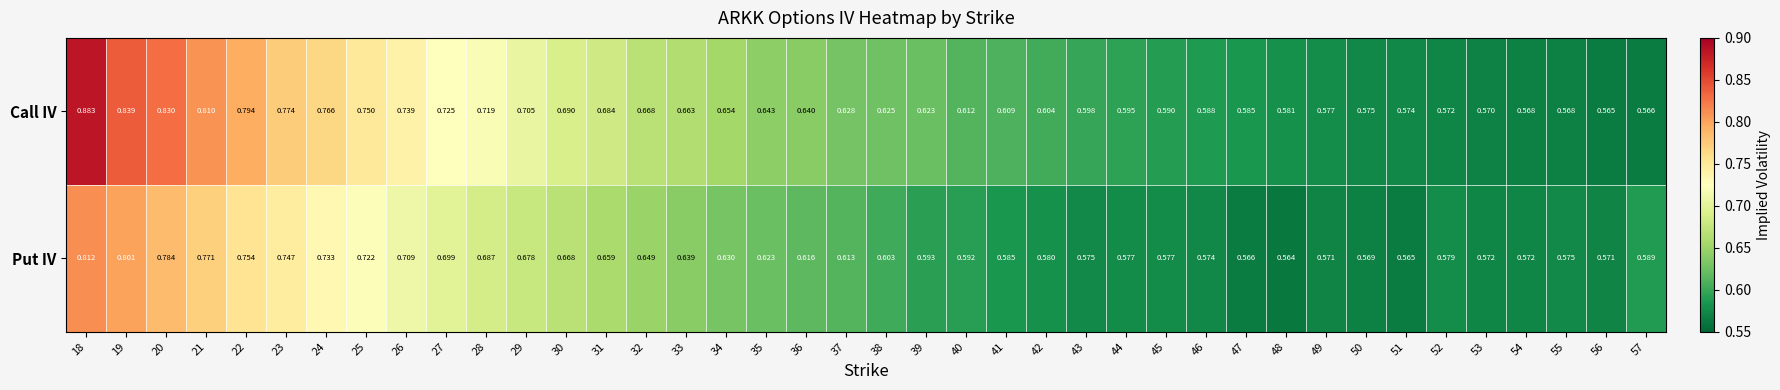

Which series has the widest spread of values?

Call IV